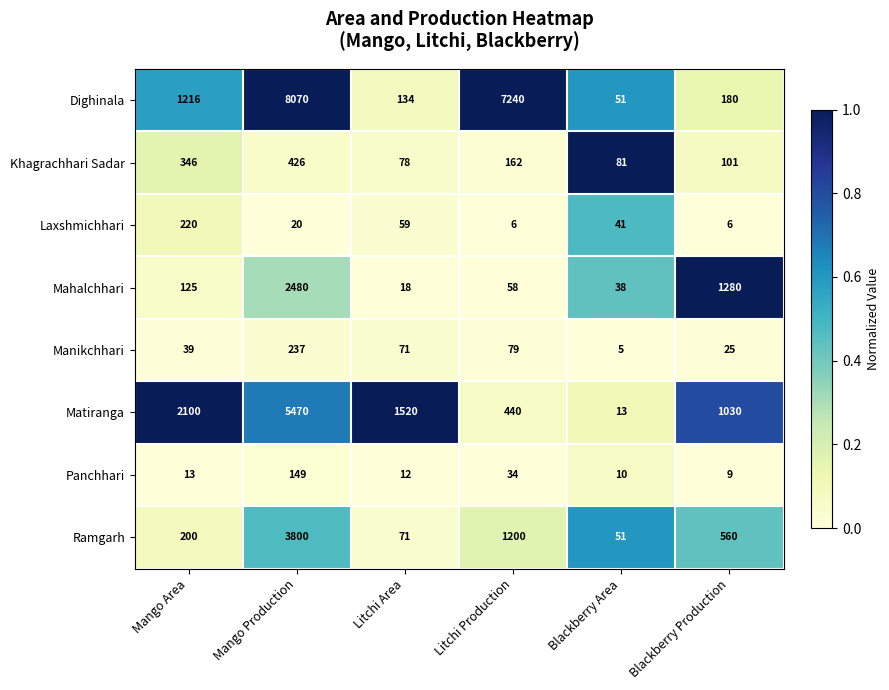

Which category has the lowest value in the Ramgarh series?

Blackberry Area